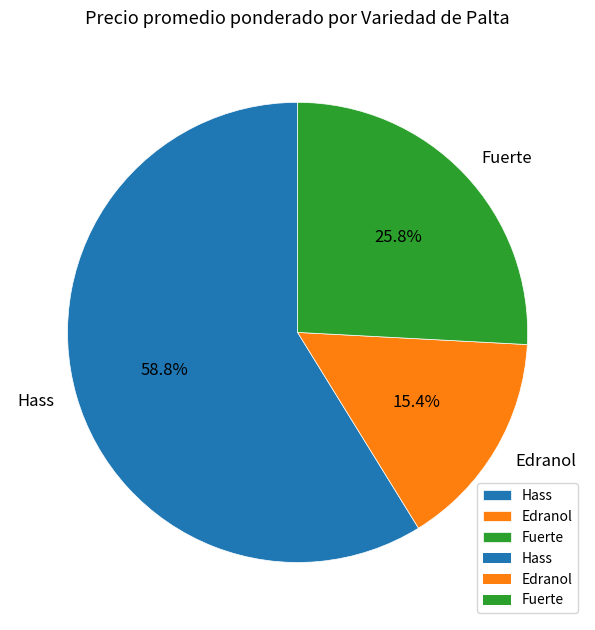

The Fuerte slice represents 1% of the pie. True or false?

False